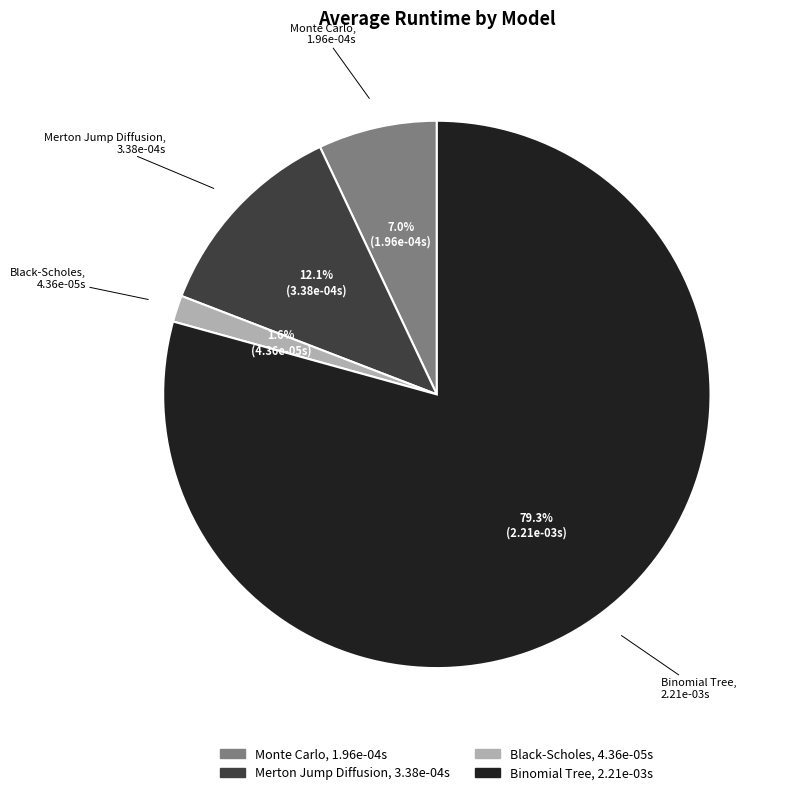

How many segments does this pie chart have?

4